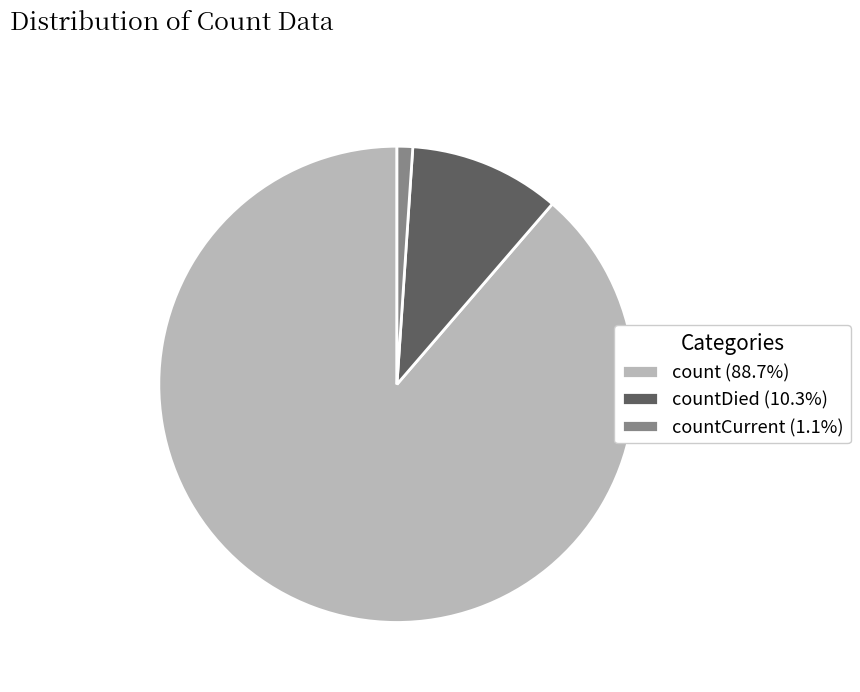

Is the sum of countDied (10.3%) and countCurrent (1.1%) greater than half?

No